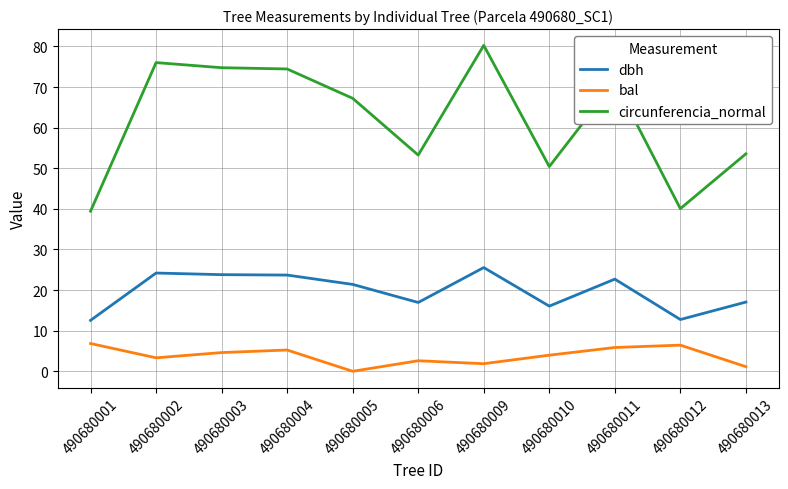

At which label does dbh reach its peak?

490680009